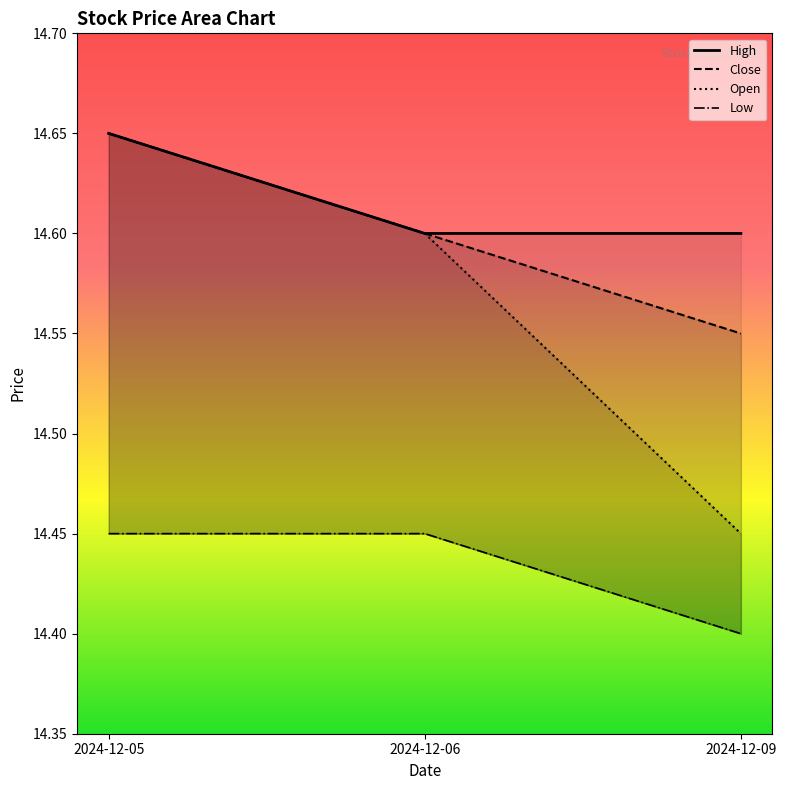

What is the smallest value displayed?

14.4